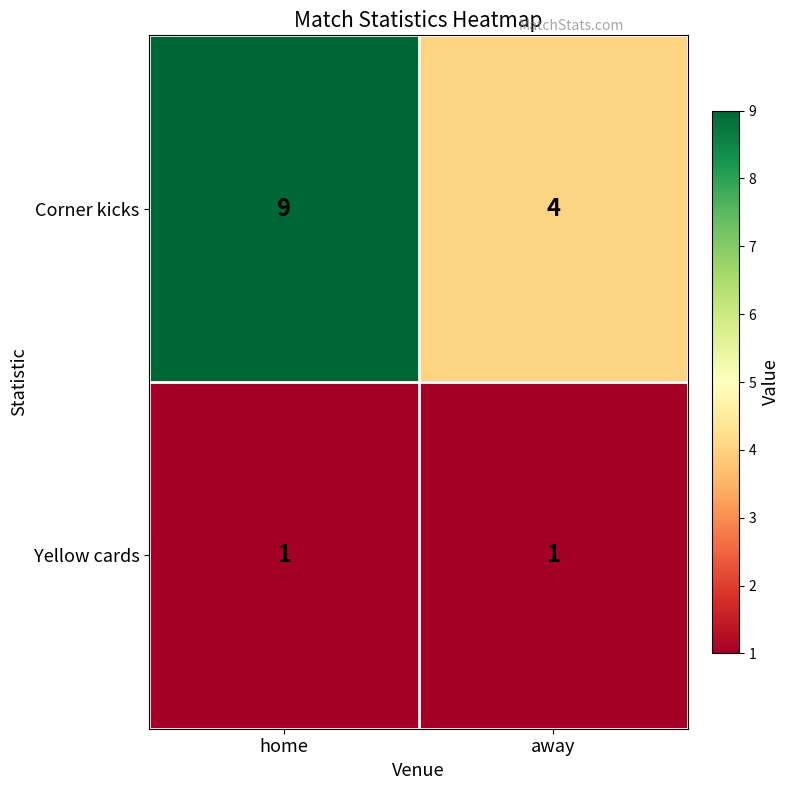

What is the smallest value displayed?

1